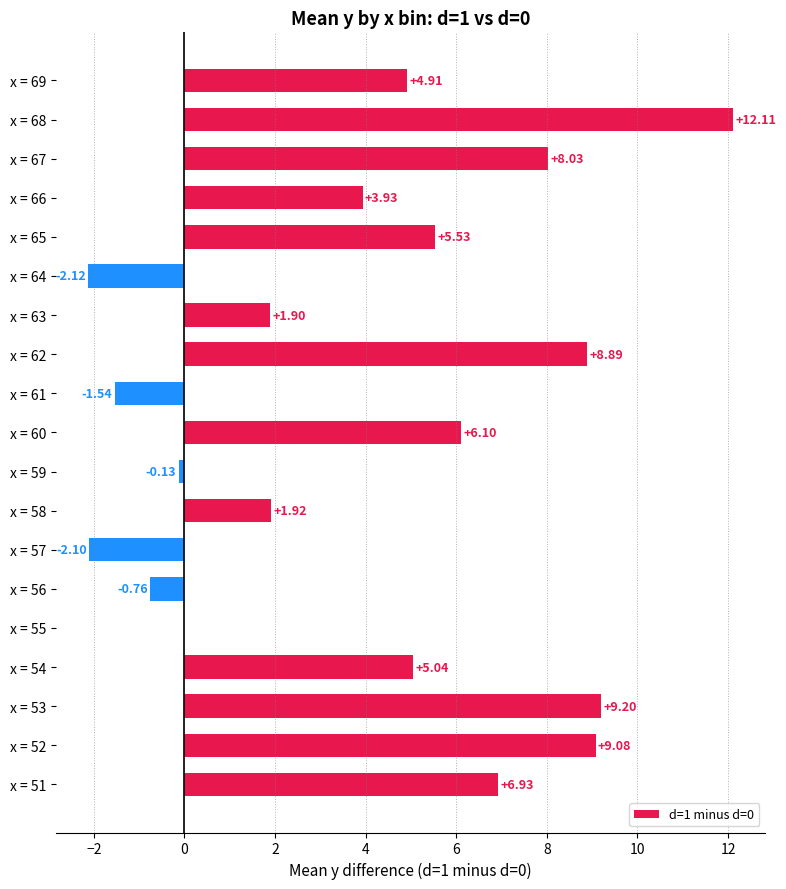

What is the change in value from x = 63 to x = 66?

+2.0